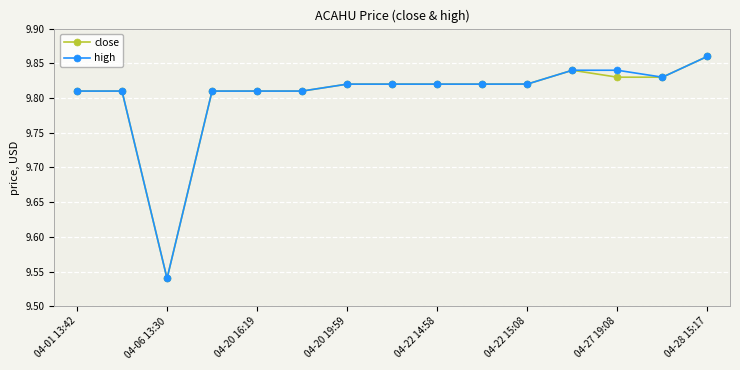

At how many categories does at least one series exceed 9?

15